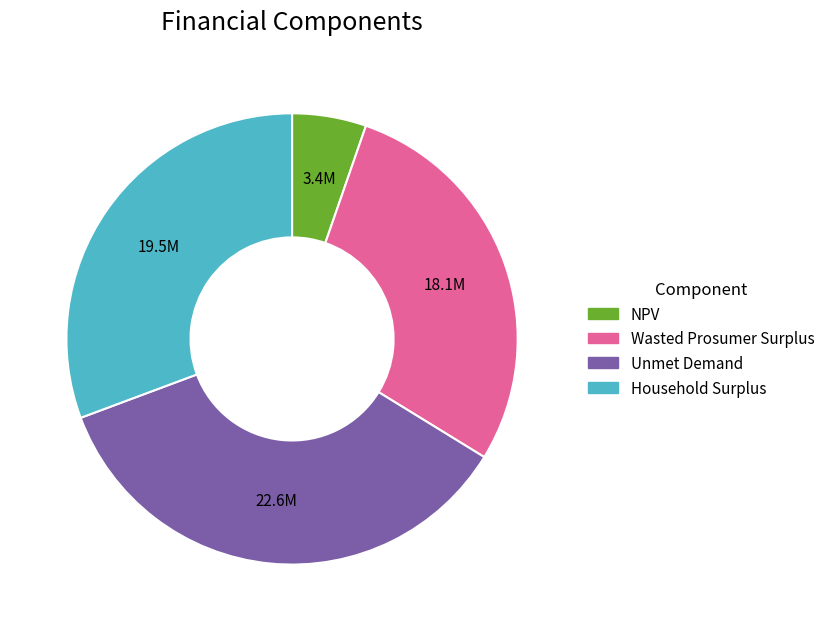

How many segments does this pie chart have?

4